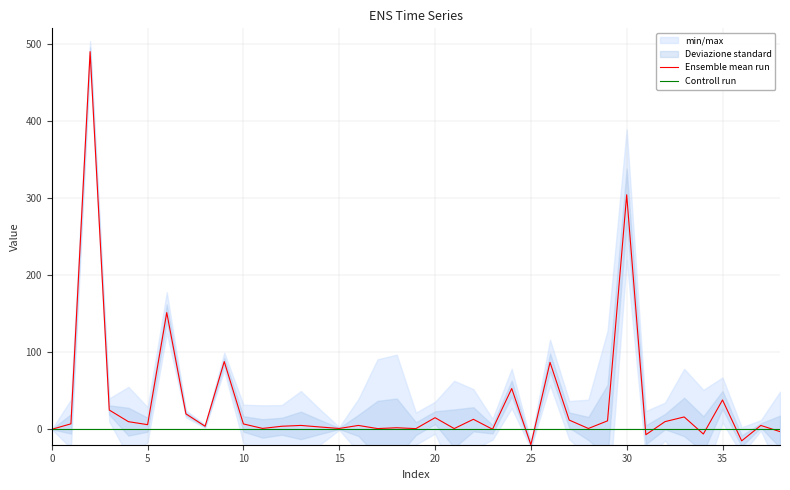

How many times do Controll run and Ensemble mean run cross each other?

9